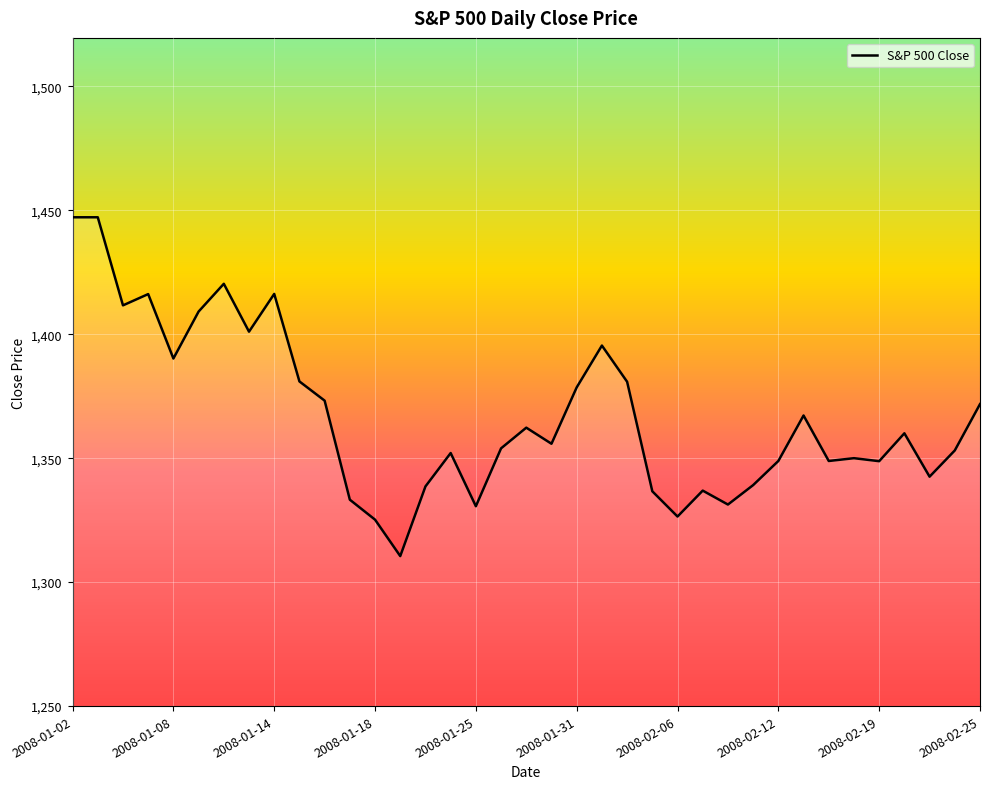

What is the maximum value shown in the chart?

1447.2